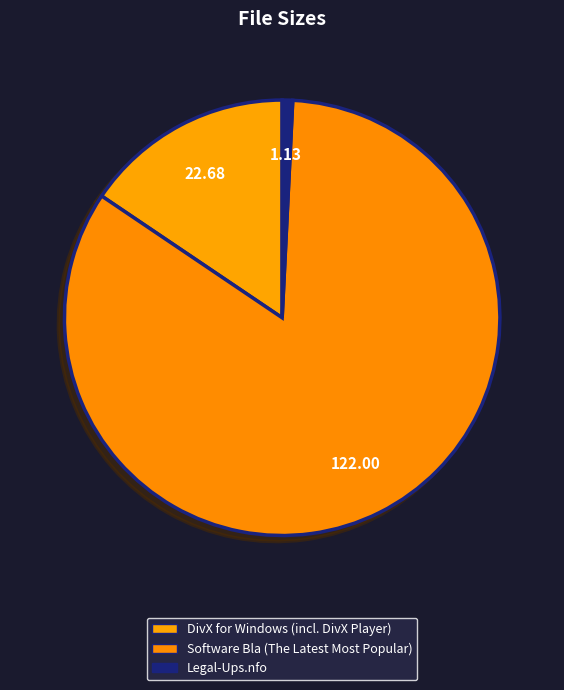

Which category accounts for the majority?

Software Bla (The Latest Most Popular)